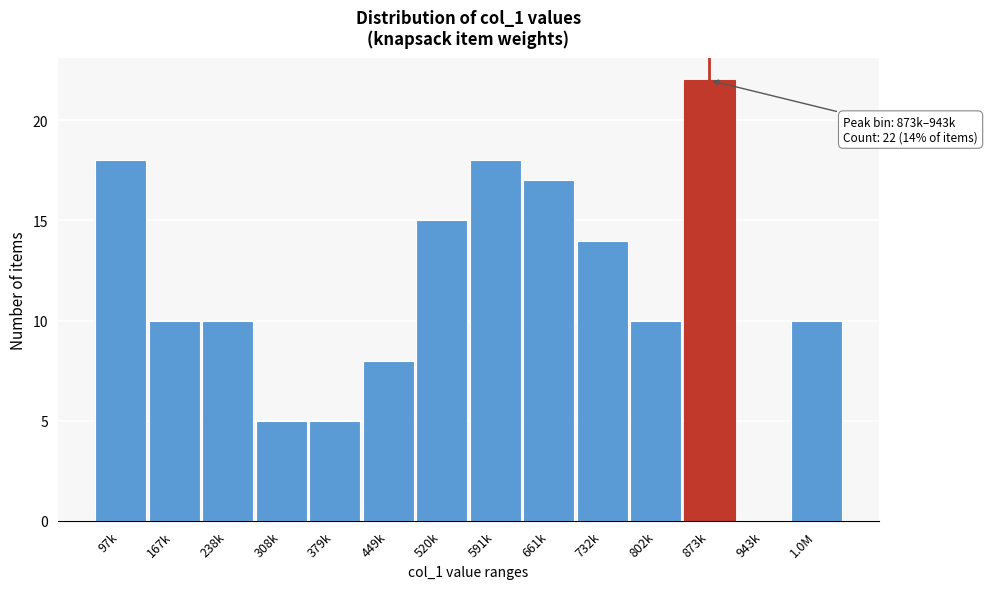

Reading left to right, list all the values displayed in this chart.

97k=18	167k=10	238k=10	308k=5	379k=5	449k=8	520k=15	591k=18	661k=17	732k=14	802k=10	873k=22	943k=0	1.0M=10